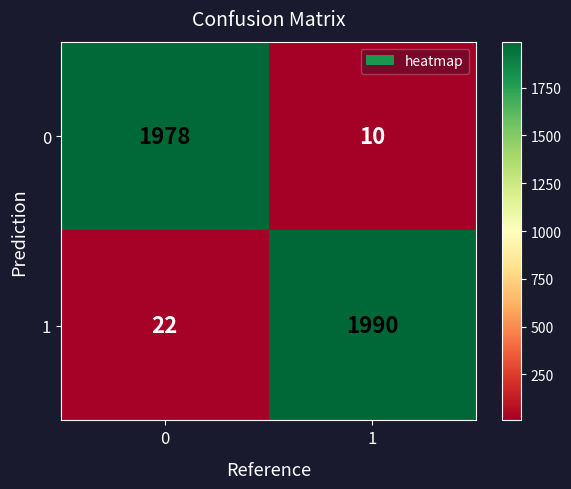

What is the approximate value of 1 at 1, to the nearest 100?

2000